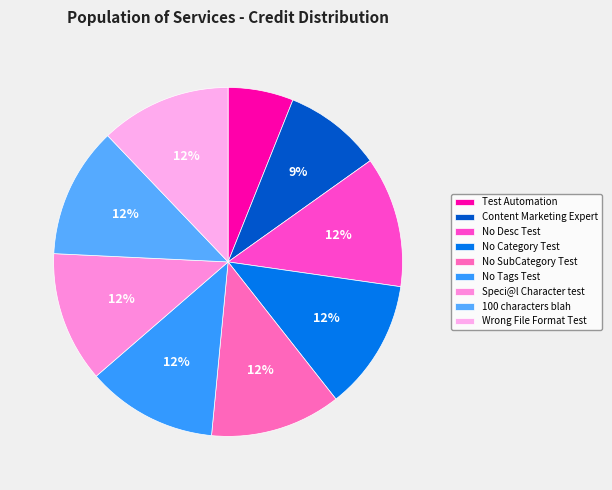

What is the total percentage of Content Marketing Expert and 100 characters blah?

21.2%